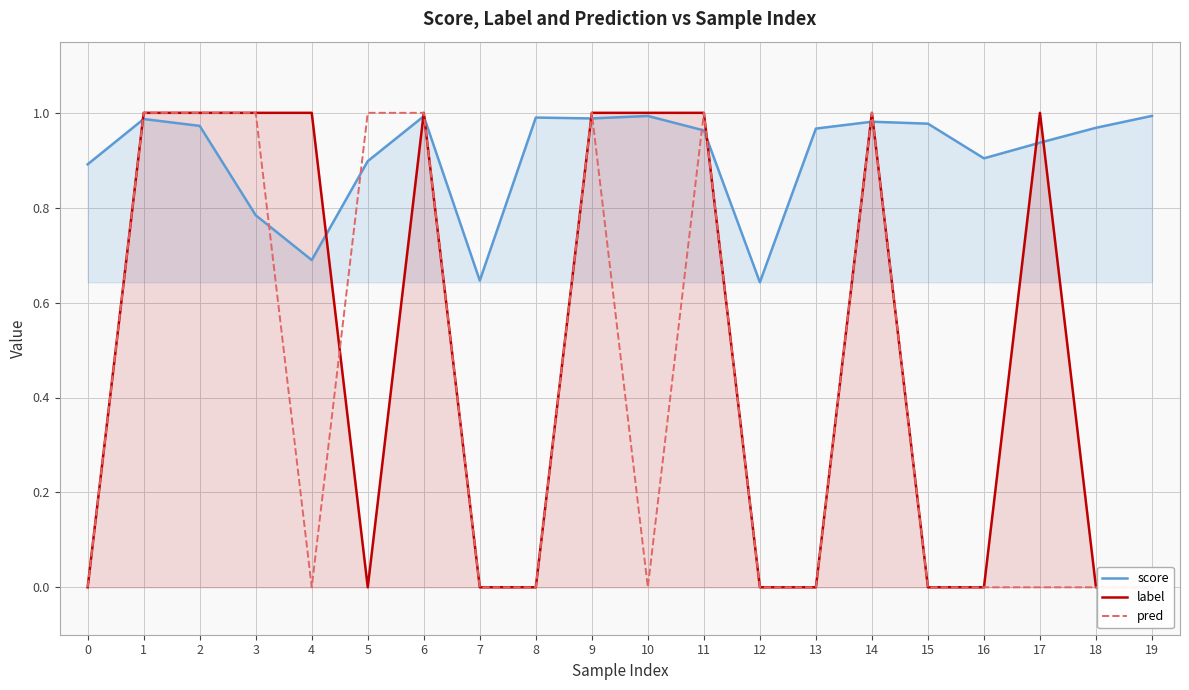

What is the value of the score point at the 7th from the left?

1.0